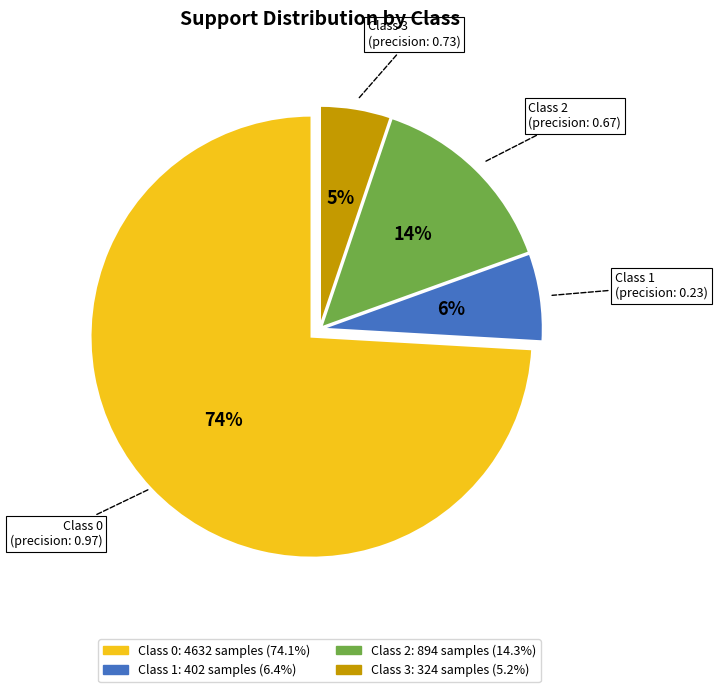

To the nearest percent, what is the average slice percentage?

25%